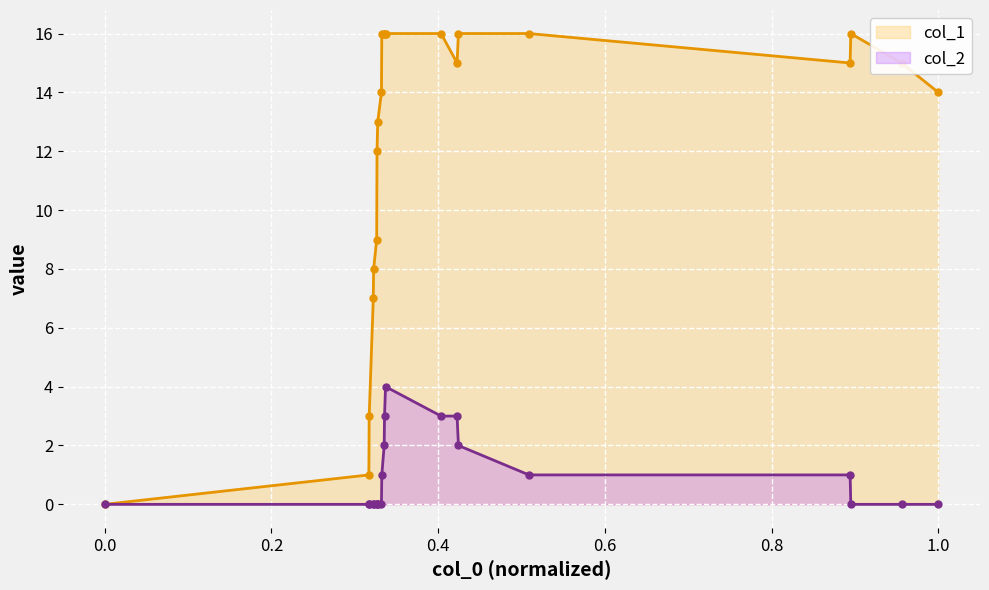

What is the maximum value shown in the chart?

16